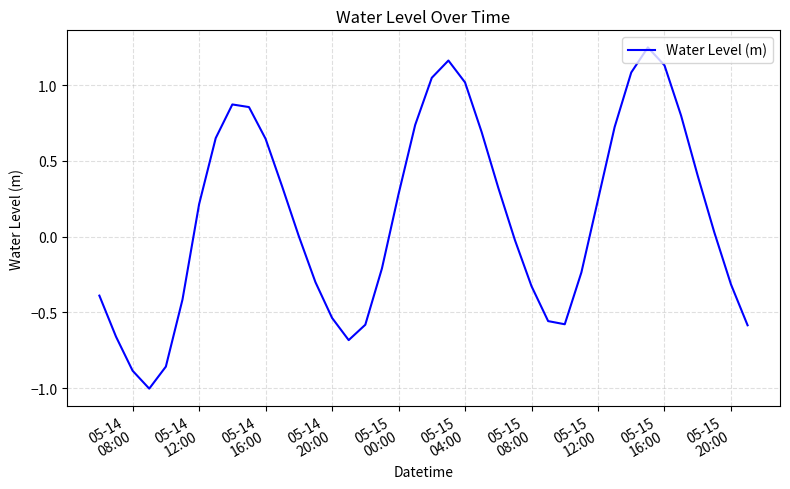

What is the difference between the maximum and minimum values?

2.3